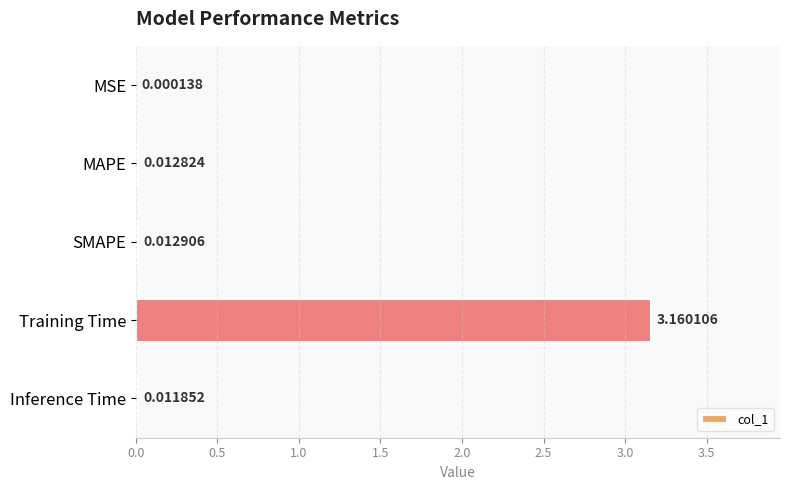

At which category does the chart reach its peak across all series?

Training Time